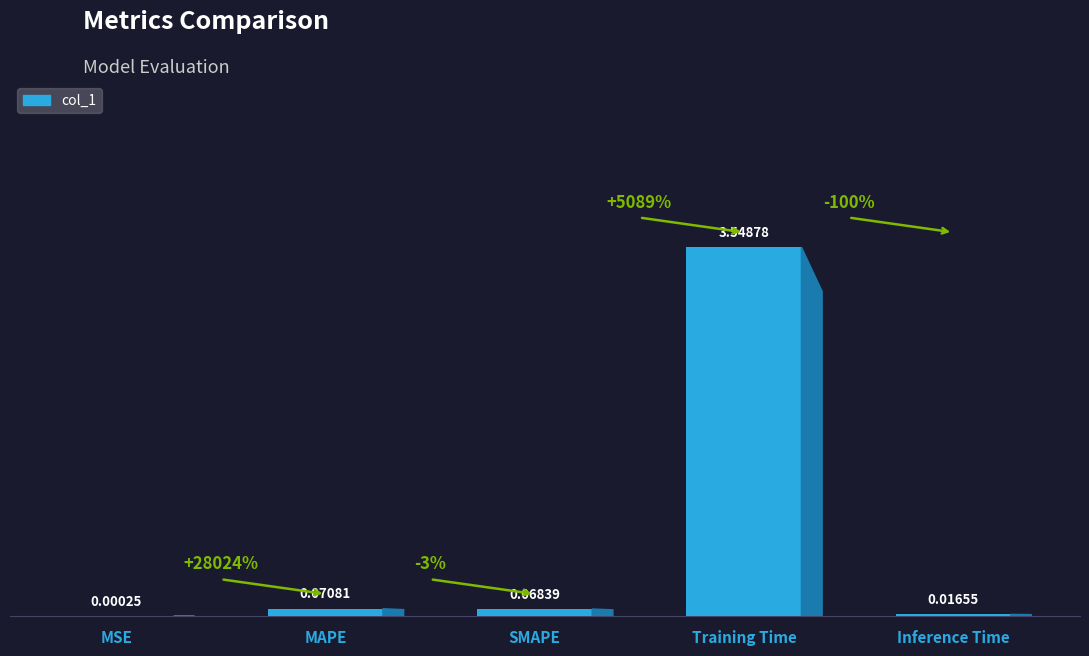

Does the chart contain stacked bars?

No